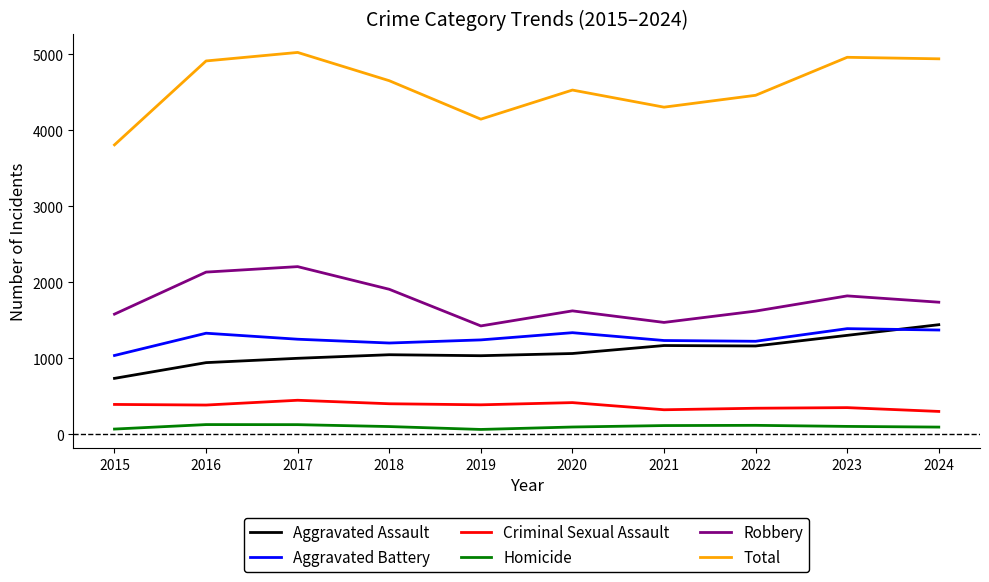

At which label does Aggravated Assault reach its minimum?

2015